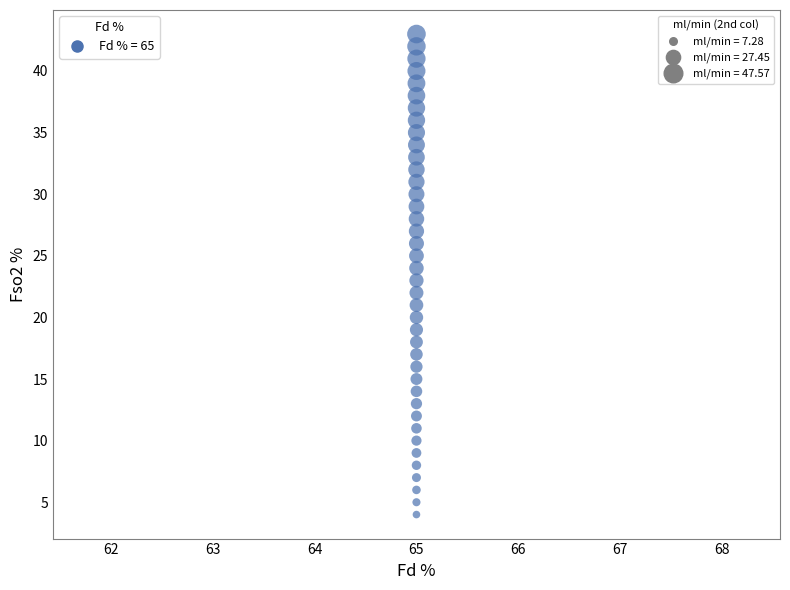

How many points are shown in the scatter plot?

40